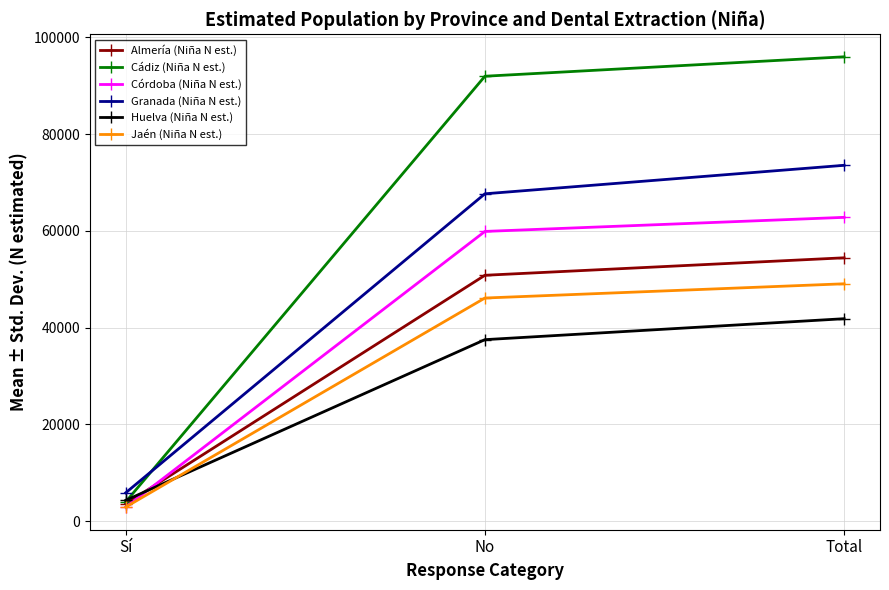

What is the label of the 1st point from the right?

Total